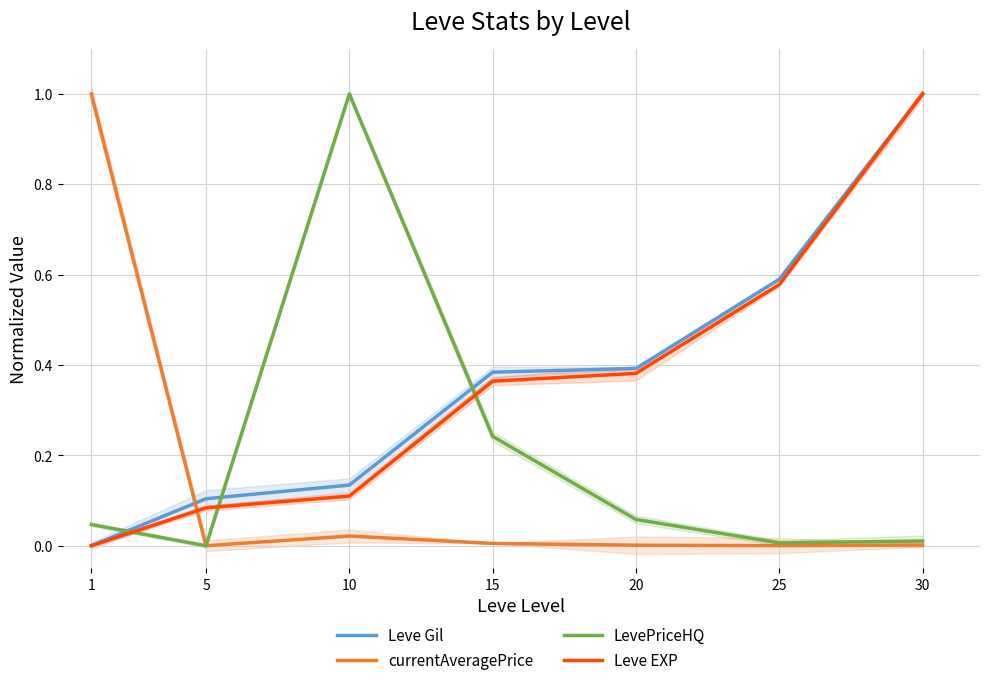

The Leve EXP series shows 0.4 at 20. True or false?

True